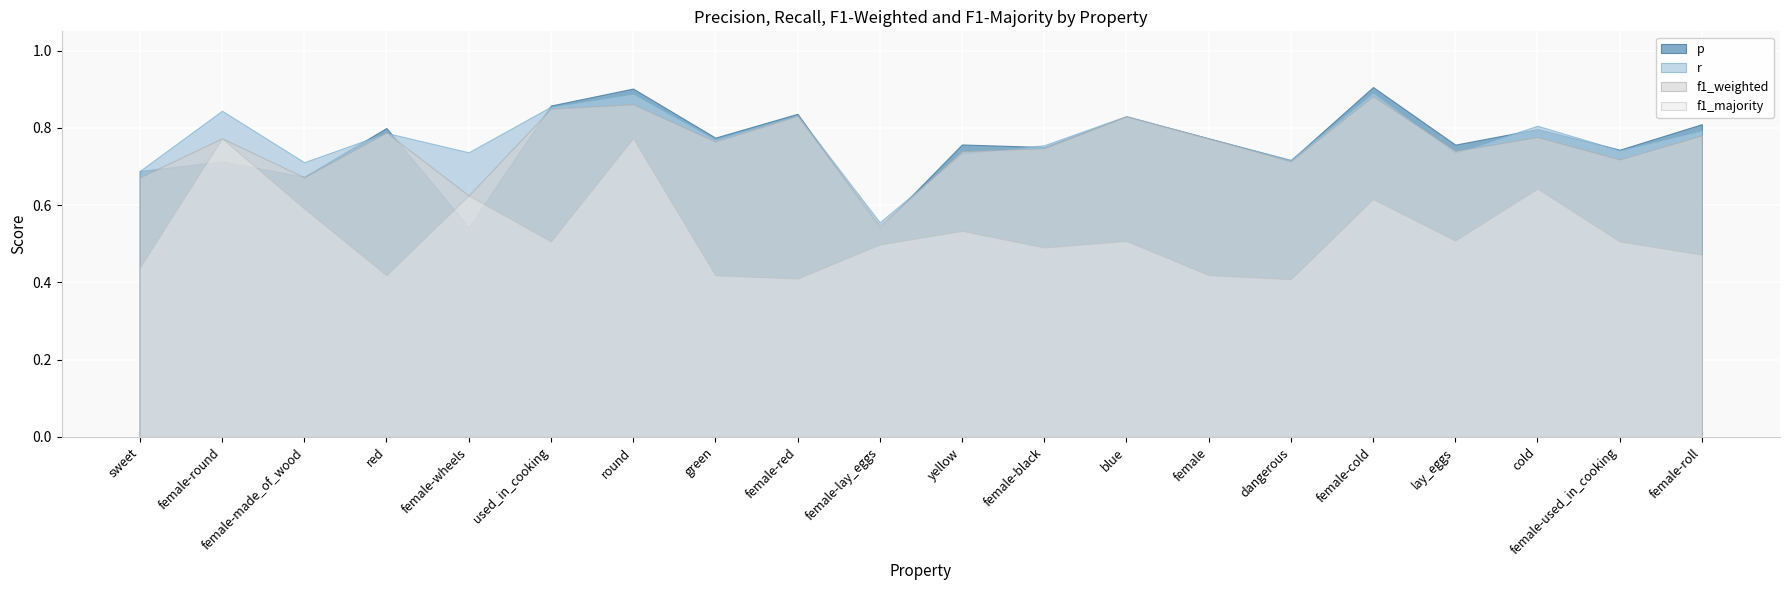

Reading right to left, what are all the values shown in this chart?

p: female-roll=0.8	female-used_in_cooking=0.7	cold=0.8	lay_eggs=0.8	female-cold=0.9	dangerous=0.7	female=0.8	blue=0.8	female-black=0.8	yellow=0.8	female-lay_eggs=0.5	female-red=0.8	green=0.8	round=0.9	used_in_cooking=0.9	female-wheels=0.5	red=0.8	female-made_of_wood=0.7	female-round=0.7	sweet=0.7
r: female-roll=0.8	female-used_in_cooking=0.7	cold=0.8	lay_eggs=0.7	female-cold=0.9	dangerous=0.7	female=0.8	blue=0.8	female-black=0.8	yellow=0.7	female-lay_eggs=0.6	female-red=0.8	green=0.8	round=0.9	used_in_cooking=0.9	female-wheels=0.7	red=0.8	female-made_of_wood=0.7	female-round=0.8	sweet=0.7
f1_weighted: female-roll=0.8	female-used_in_cooking=0.7	cold=0.8	lay_eggs=0.7	female-cold=0.9	dangerous=0.7	female=0.8	blue=0.8	female-black=0.7	yellow=0.7	female-lay_eggs=0.5	female-red=0.8	green=0.8	round=0.9	used_in_cooking=0.8	female-wheels=0.6	red=0.8	female-made_of_wood=0.7	female-round=0.8	sweet=0.7
f1_majority: female-roll=0.5	female-used_in_cooking=0.5	cold=0.6	lay_eggs=0.5	female-cold=0.6	dangerous=0.4	female=0.4	blue=0.5	female-black=0.5	yellow=0.5	female-lay_eggs=0.5	female-red=0.4	green=0.4	round=0.8	used_in_cooking=0.5	female-wheels=0.6	red=0.4	female-made_of_wood=0.6	female-round=0.8	sweet=0.4